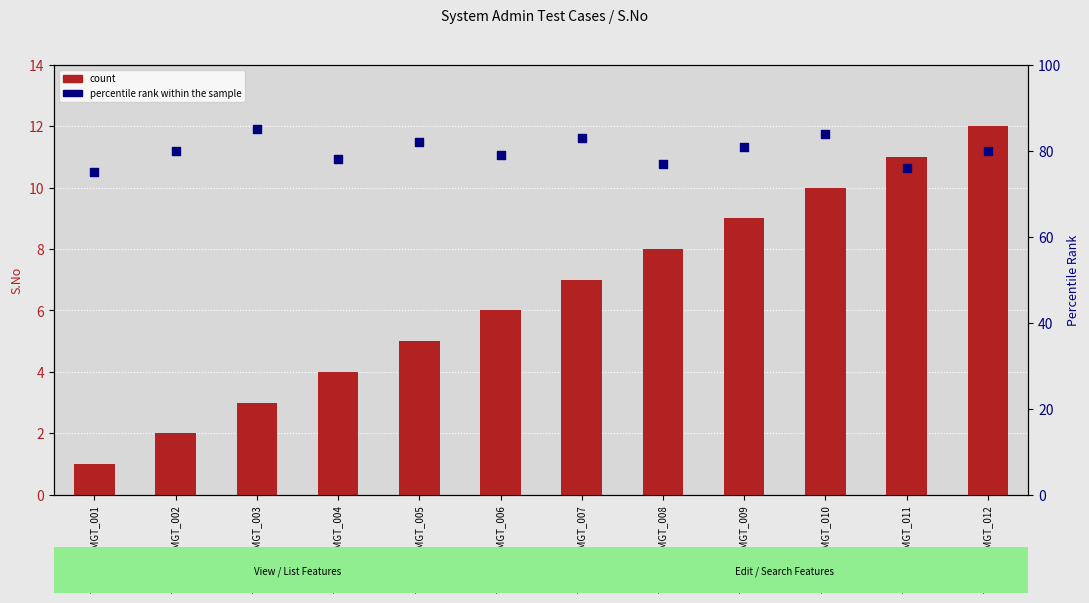

Which series has the largest Y range (max minus min)?

count